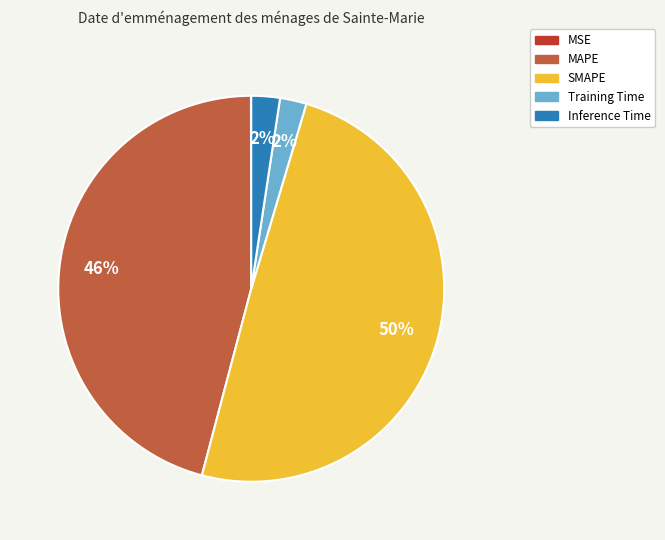

What is the ratio of the value at MAPE to the value at SMAPE?

0.9